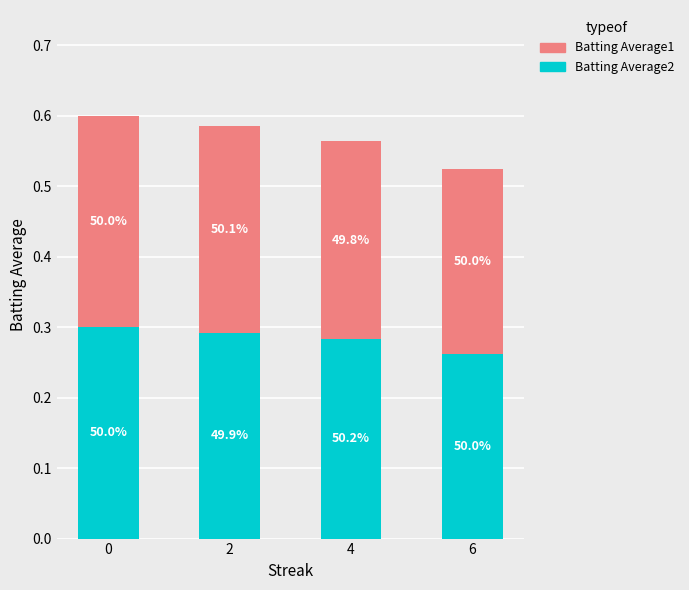

What is the average value of the Batting Average2 series?

0.3